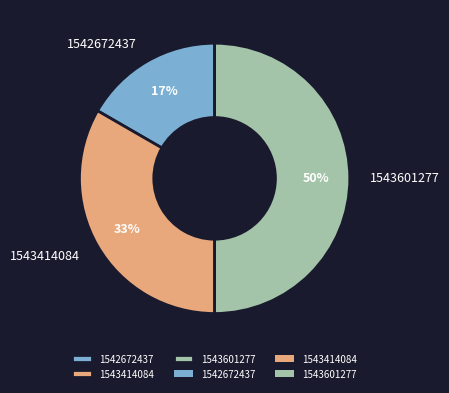

What is the smallest slice in the pie chart?

1542672437